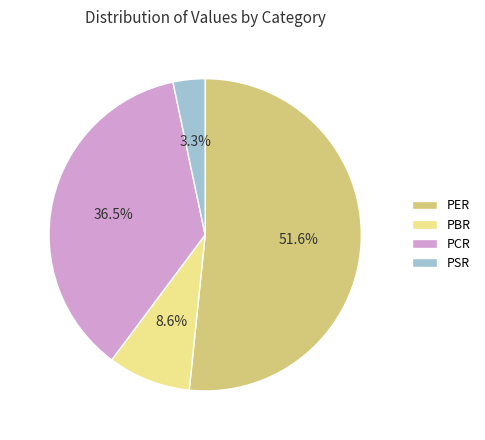

Is PCR the majority of the pie?

No